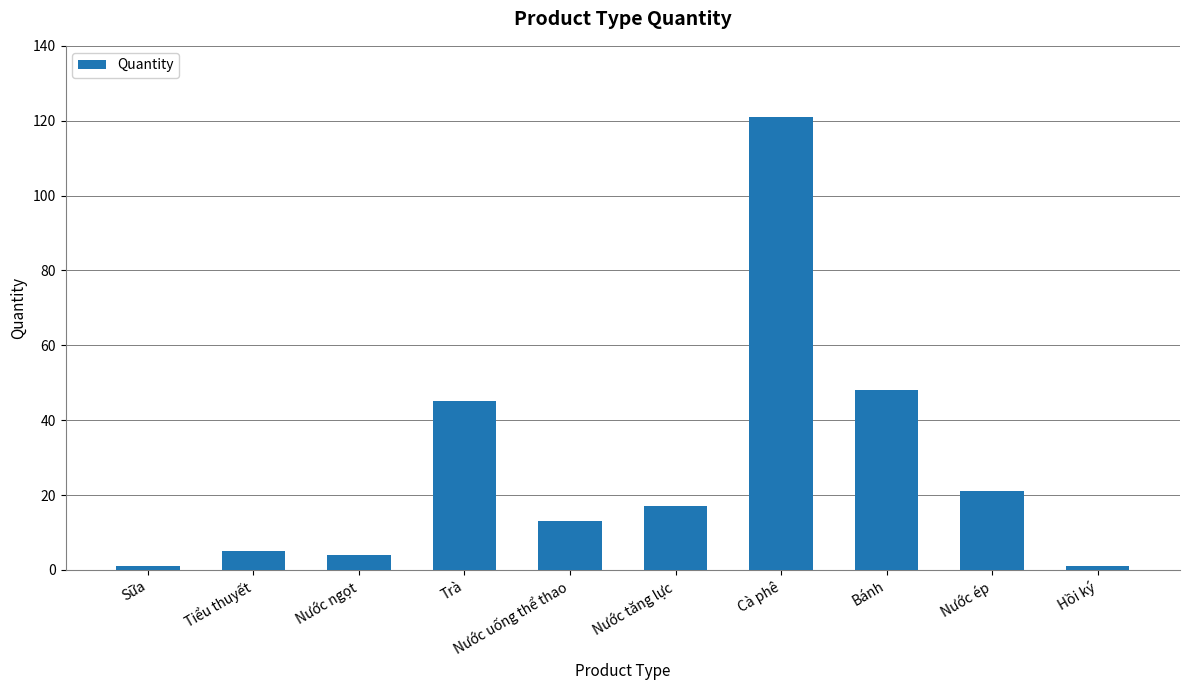

The value at Sữa is 1. True or false?

True